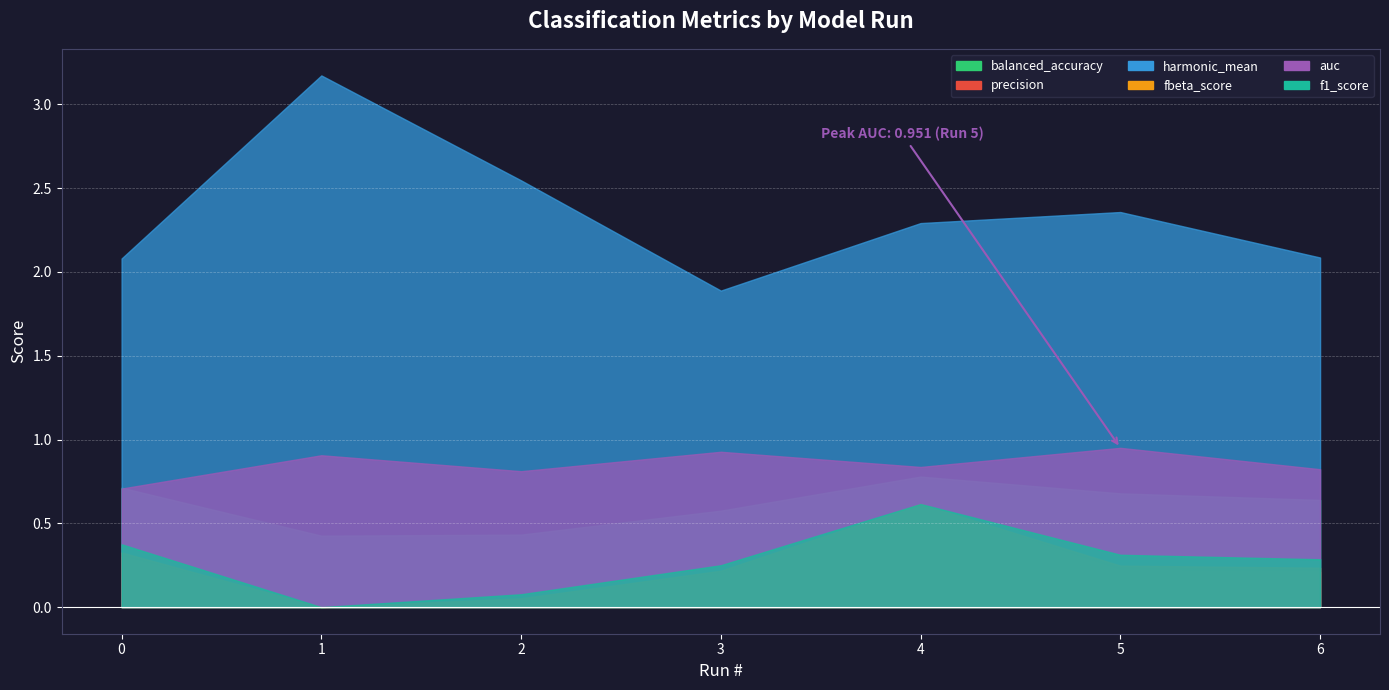

True or false: harmonic_mean and fbeta_score cross at least once.

False